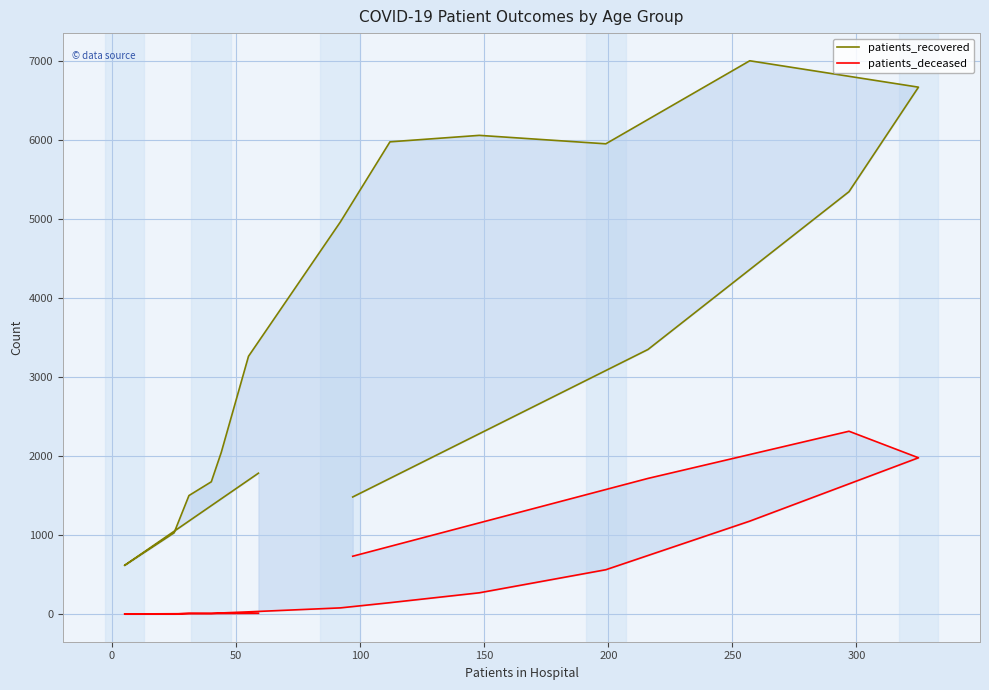

True or false: patients_deceased and patients_recovered cross at least once.

False